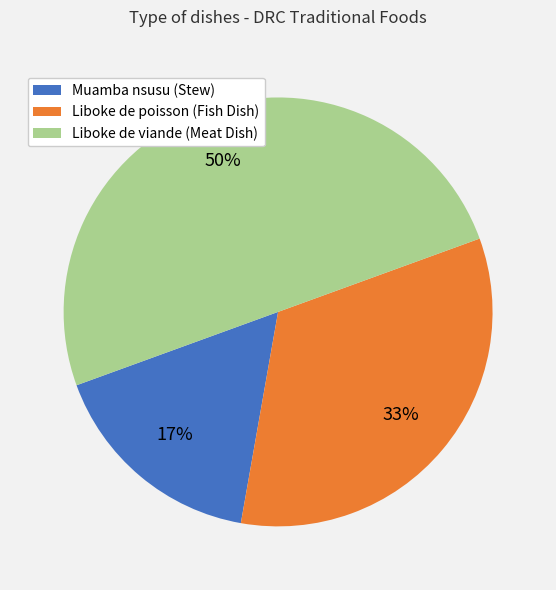

The Muamba nsusu (Stew) slice represents 17% of the pie. True or false?

True